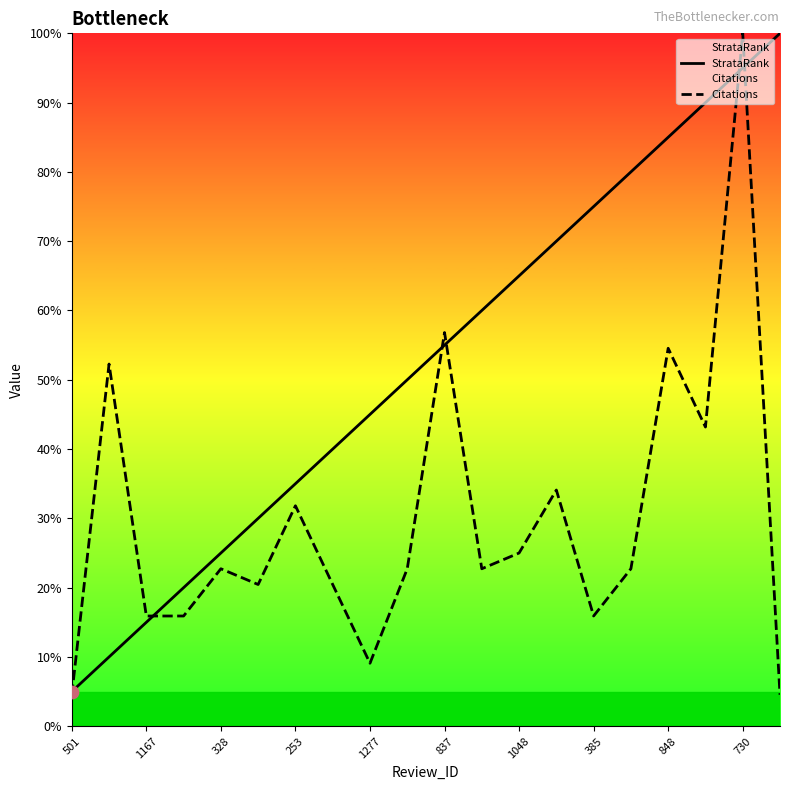

Which series reaches the minimum Y coordinate?

Citations